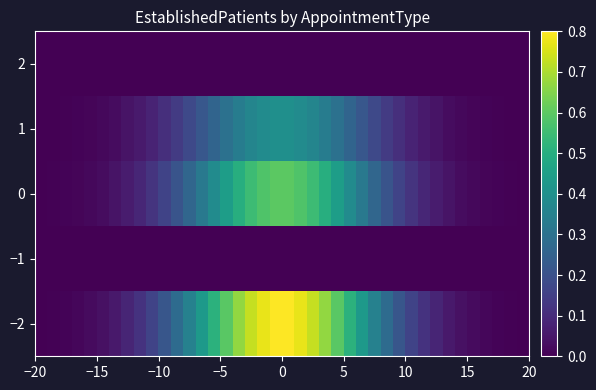

Which series has the largest range (max minus min)?

−2